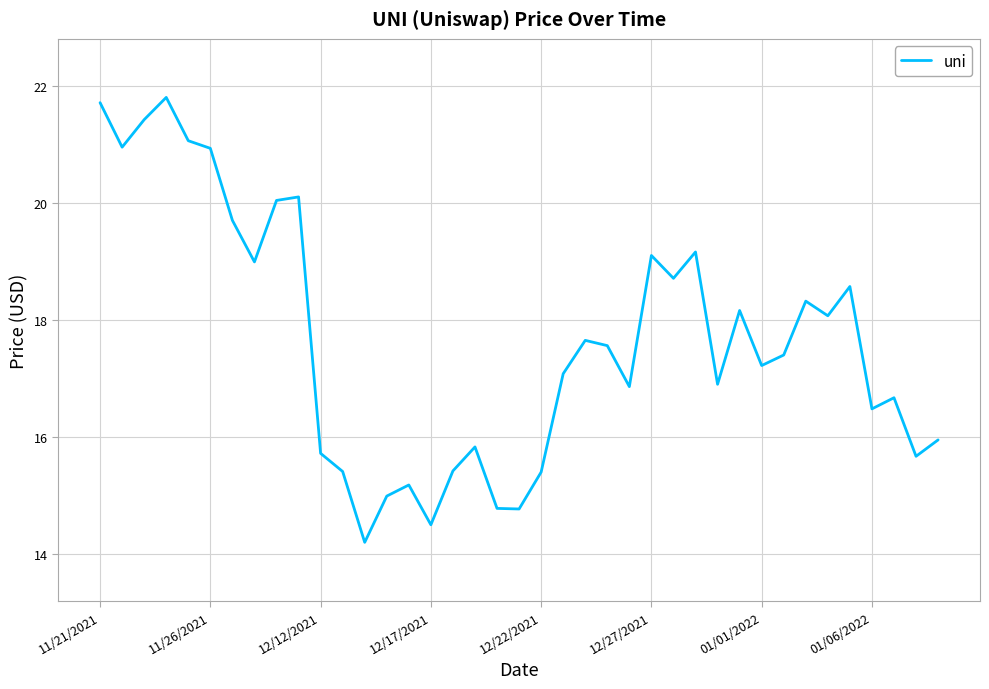

What is the minimum value shown in the chart?

14.2